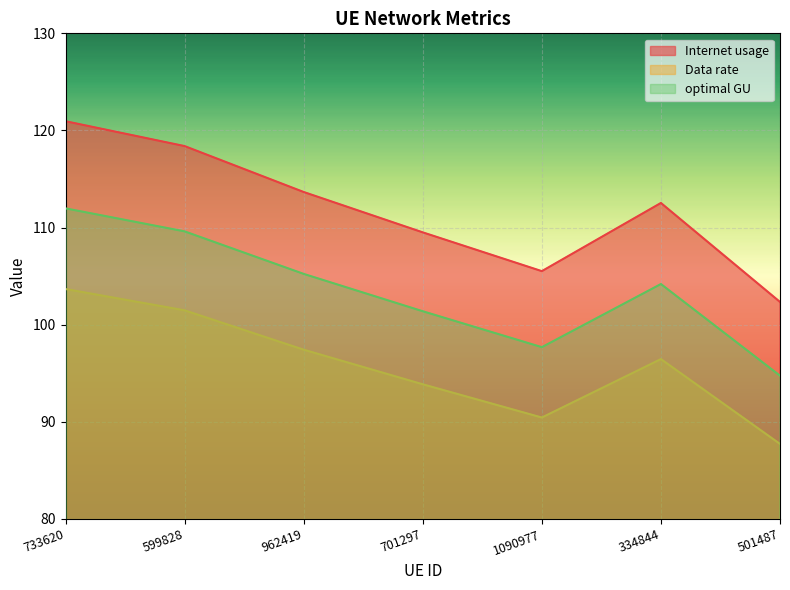

At how many categories does at least one series exceed 98?

7